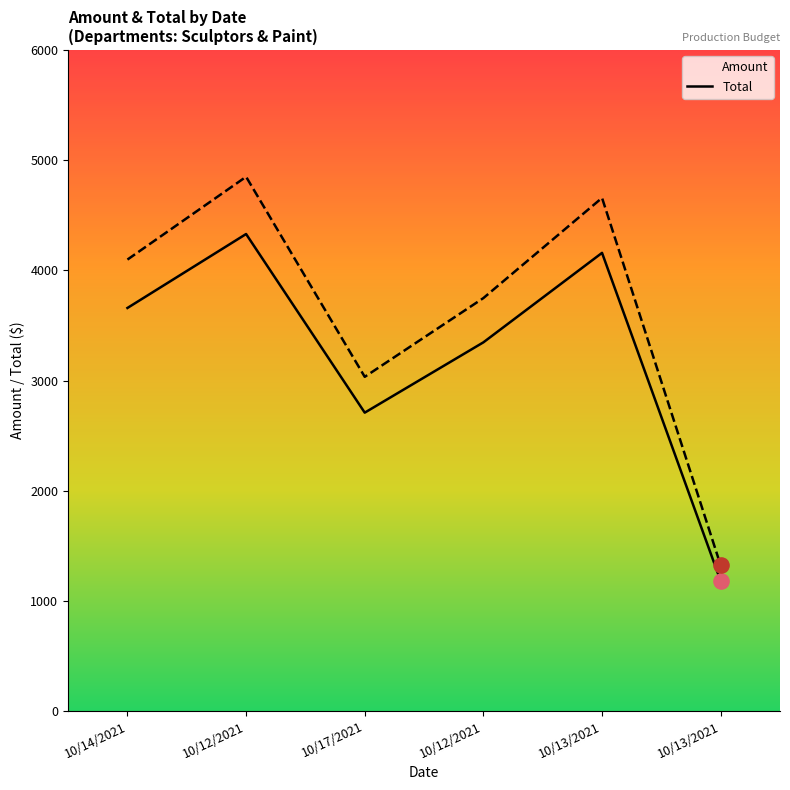

Which series contains the highest Y value?

Total